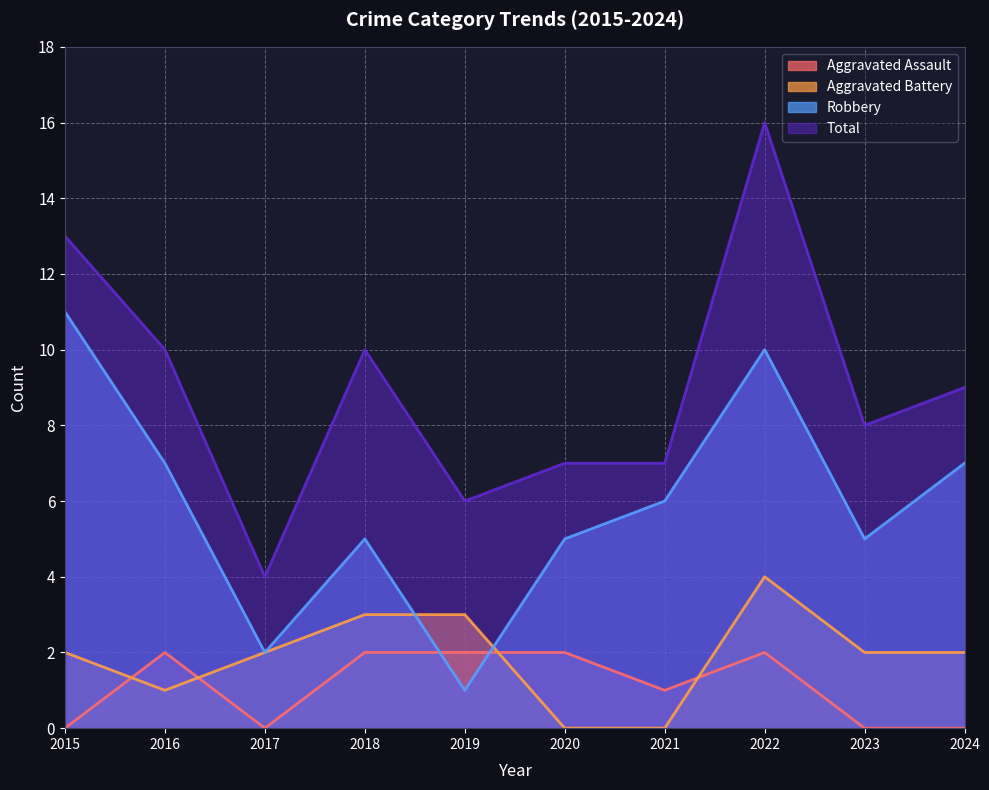

Is the value of Total at 2019 greater than the value of Robbery at 2021?

No